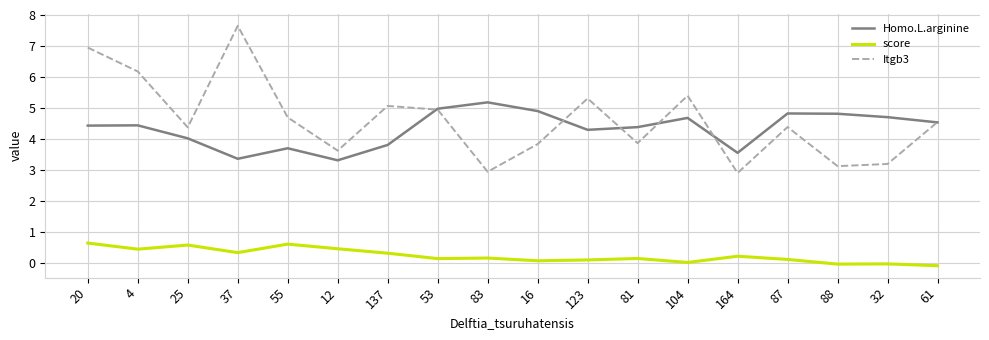

At which category is the sum across all series the highest?

20